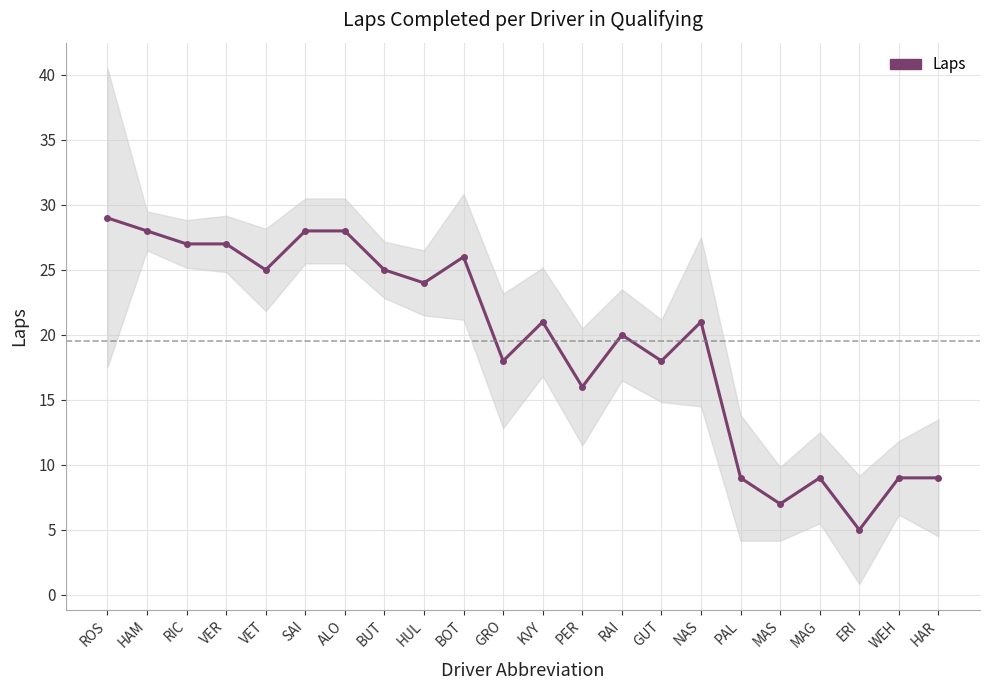

What is the greatest value displayed?

29